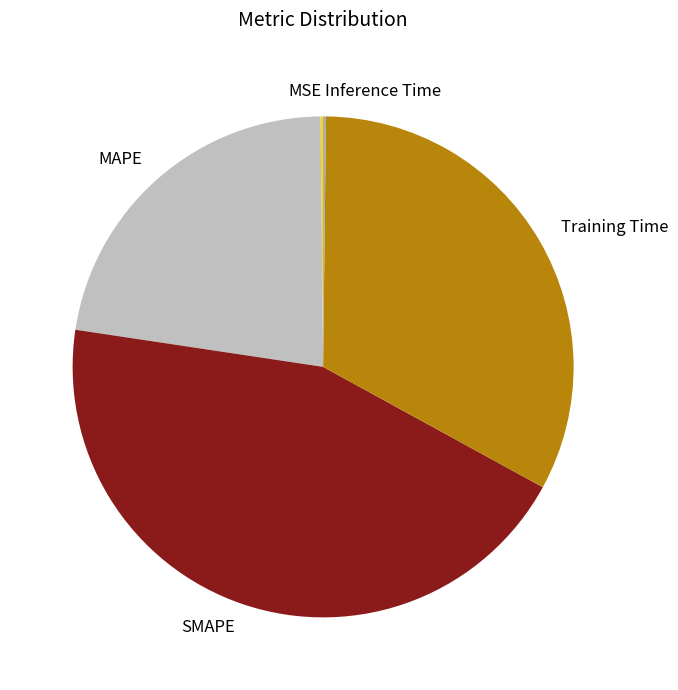

Which slice is the largest?

SMAPE